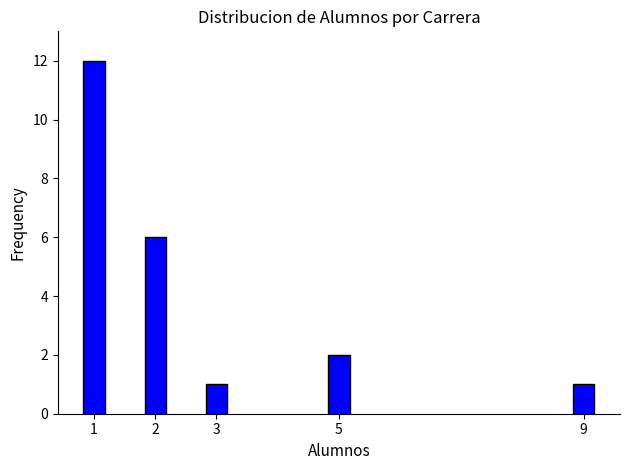

Reading right to left, extract all data points from this chart.

9=1	5=2	3=1	2=6	1=12